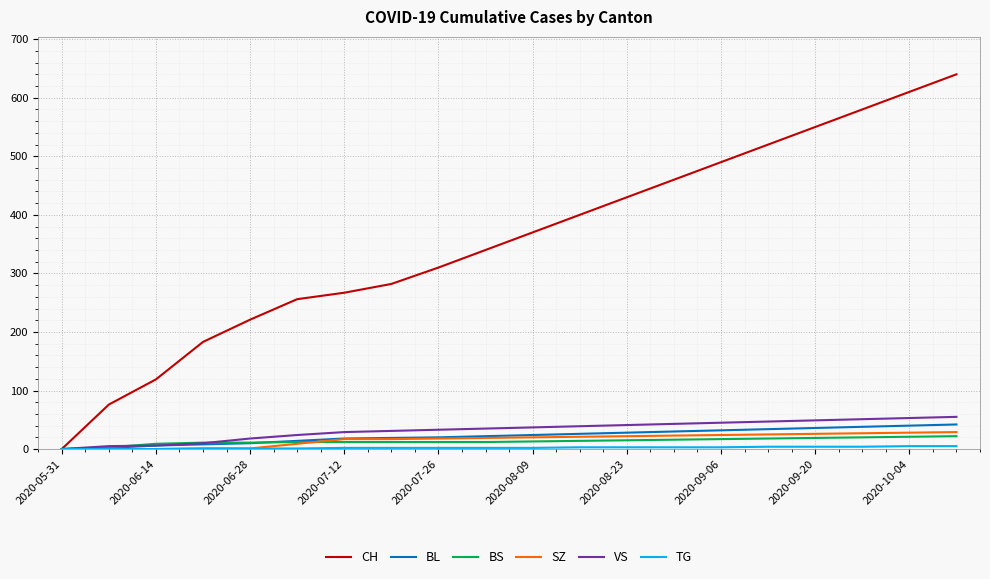

At how many categories does at least one series exceed 361?

10